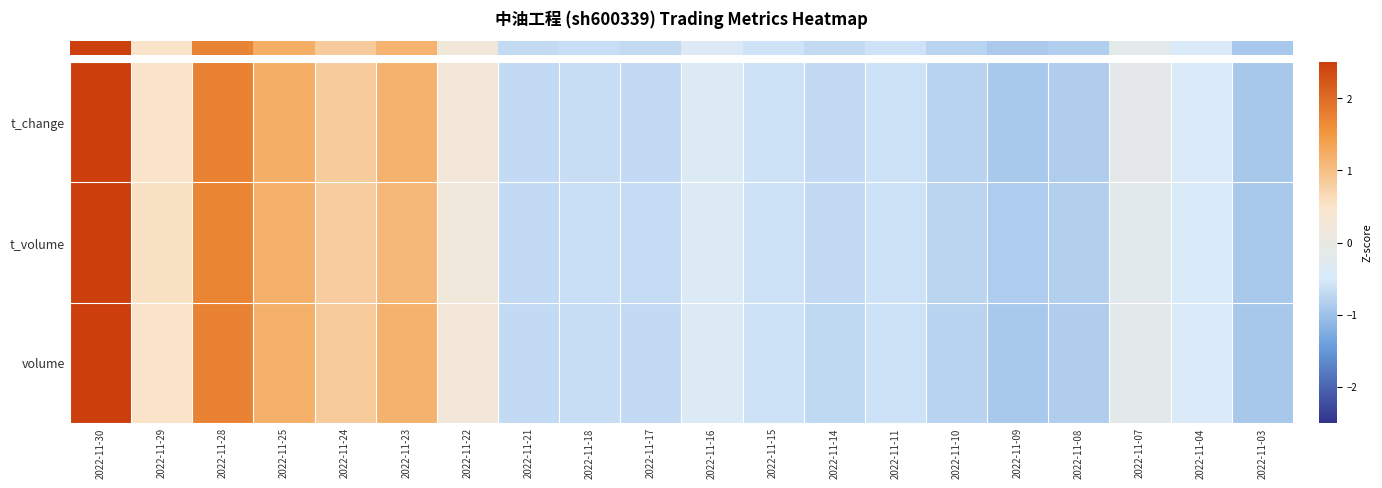

Reading left to right, what are all the values shown in this chart?

row_0: 2022-11-30=2.7	2022-11-29=0.5	2022-11-28=1.7	2022-11-25=1.2	2022-11-24=0.8	2022-11-23=1.2	2022-11-22=0.2	2022-11-21=-0.7	2022-11-18=-0.7	2022-11-17=-0.7	2022-11-16=-0.4	2022-11-15=-0.6	2022-11-14=-0.7	2022-11-11=-0.6	2022-11-10=-0.8	2022-11-09=-0.9	2022-11-08=-0.8	2022-11-07=-0.2	2022-11-04=-0.5	2022-11-03=-0.9
row_1: 2022-11-30=2.8	2022-11-29=0.6	2022-11-28=1.7	2022-11-25=1.2	2022-11-24=0.8	2022-11-23=1.1	2022-11-22=0.2	2022-11-21=-0.7	2022-11-18=-0.6	2022-11-17=-0.7	2022-11-16=-0.4	2022-11-15=-0.6	2022-11-14=-0.7	2022-11-11=-0.6	2022-11-10=-0.8	2022-11-09=-0.9	2022-11-08=-0.8	2022-11-07=-0.2	2022-11-04=-0.5	2022-11-03=-0.9
row_2: 2022-11-30=2.7	2022-11-29=0.5	2022-11-28=1.7	2022-11-25=1.2	2022-11-24=0.9	2022-11-23=1.2	2022-11-22=0.2	2022-11-21=-0.7	2022-11-18=-0.7	2022-11-17=-0.7	2022-11-16=-0.4	2022-11-15=-0.6	2022-11-14=-0.7	2022-11-11=-0.6	2022-11-10=-0.8	2022-11-09=-0.9	2022-11-08=-0.9	2022-11-07=-0.2	2022-11-04=-0.4	2022-11-03=-0.9